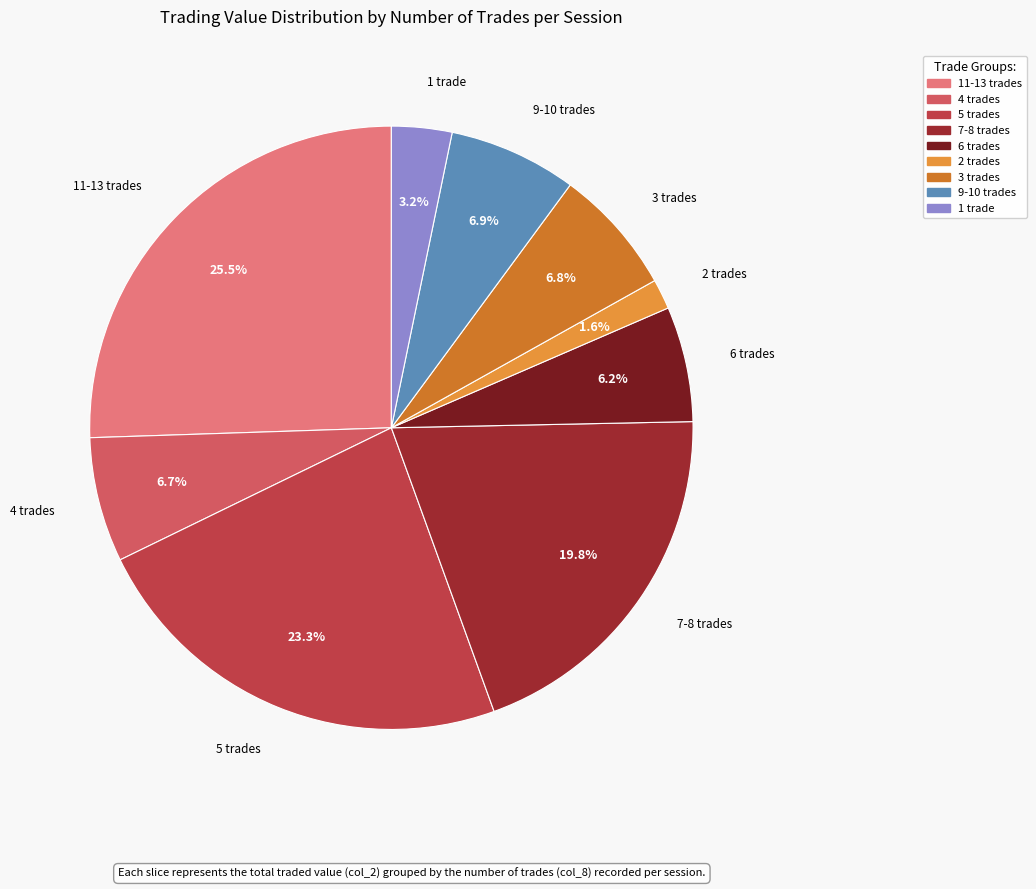

Is there a majority slice in this chart?

No